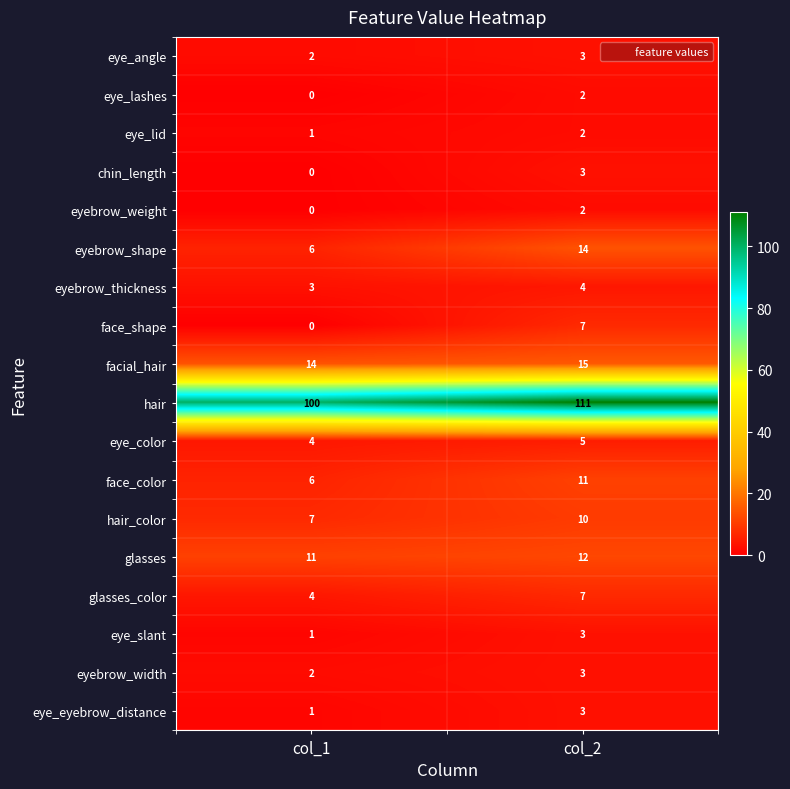

At which category is the sum across all series the highest?

col_2